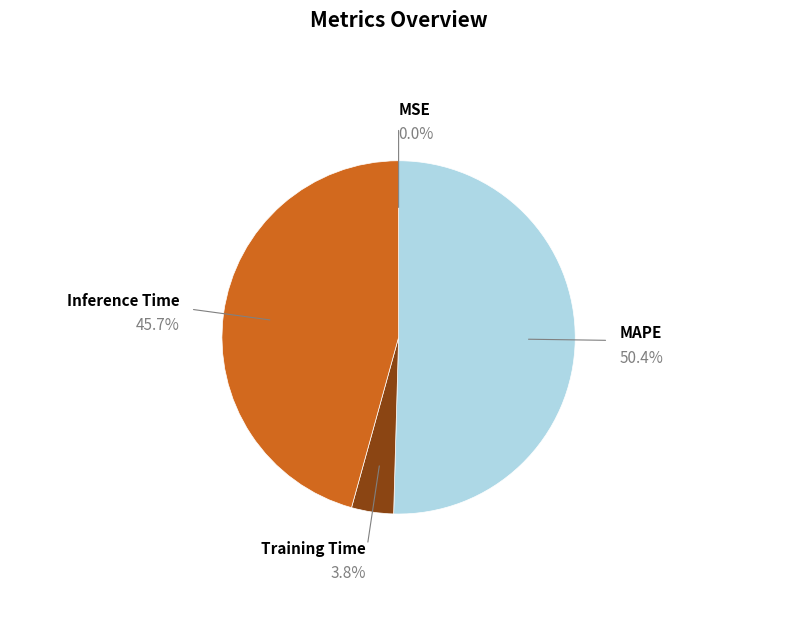

Does any single category account for the majority?

Yes